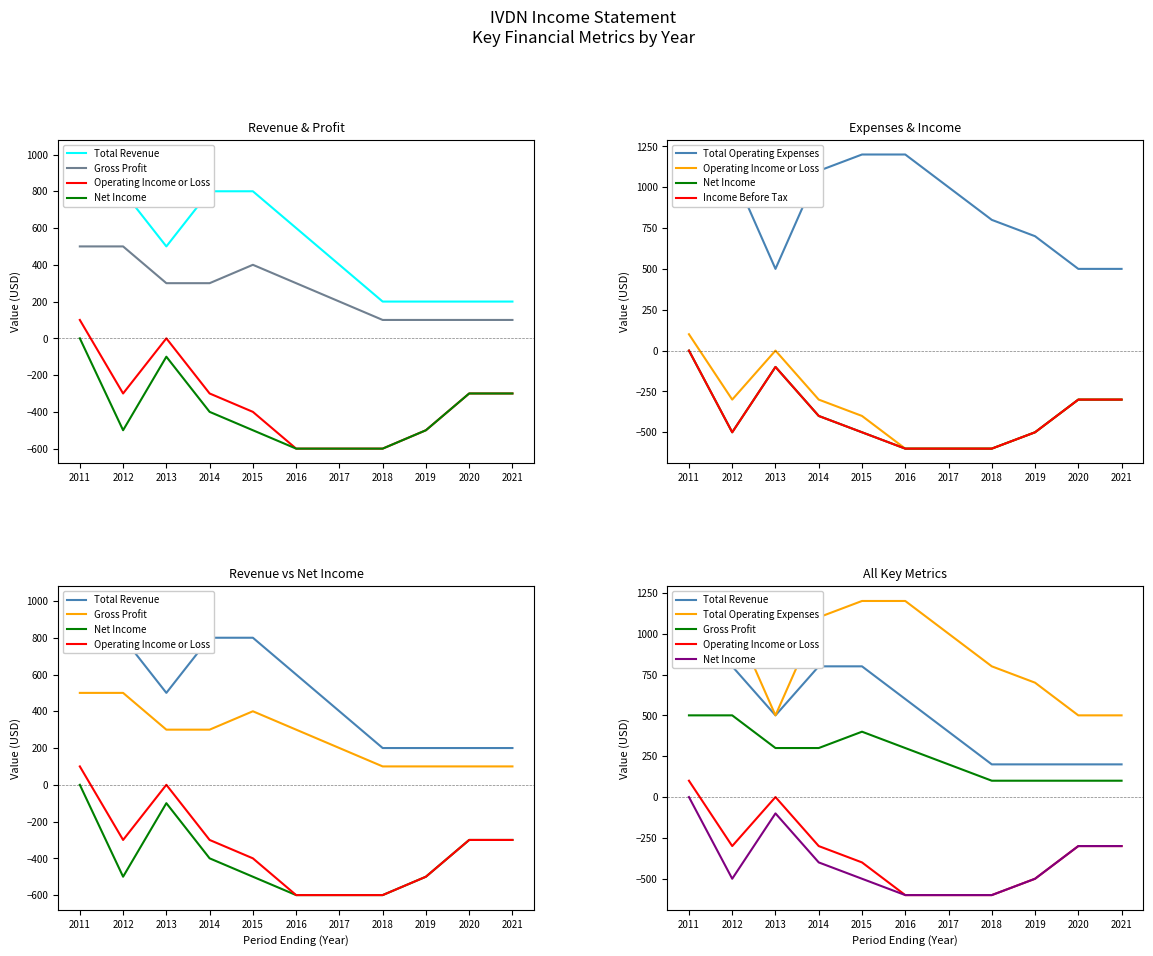

Rank the categories by Total Operating Expenses value from highest to lowest.

2015, 2016, 2012, 2014, 2011, 2017, 2018, 2019, 2013, 2020, 2021